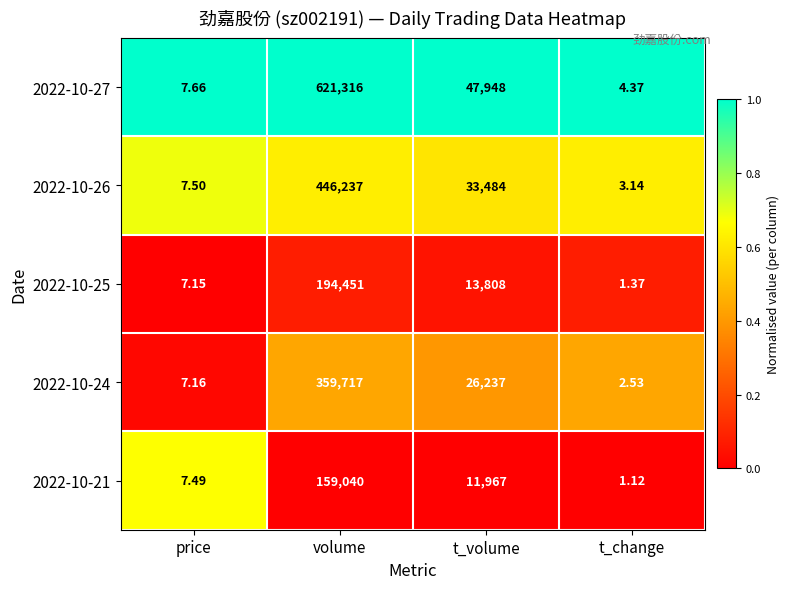

List the labels in order of 2022-10-25 value, smallest first.

t_change, price, t_volume, volume